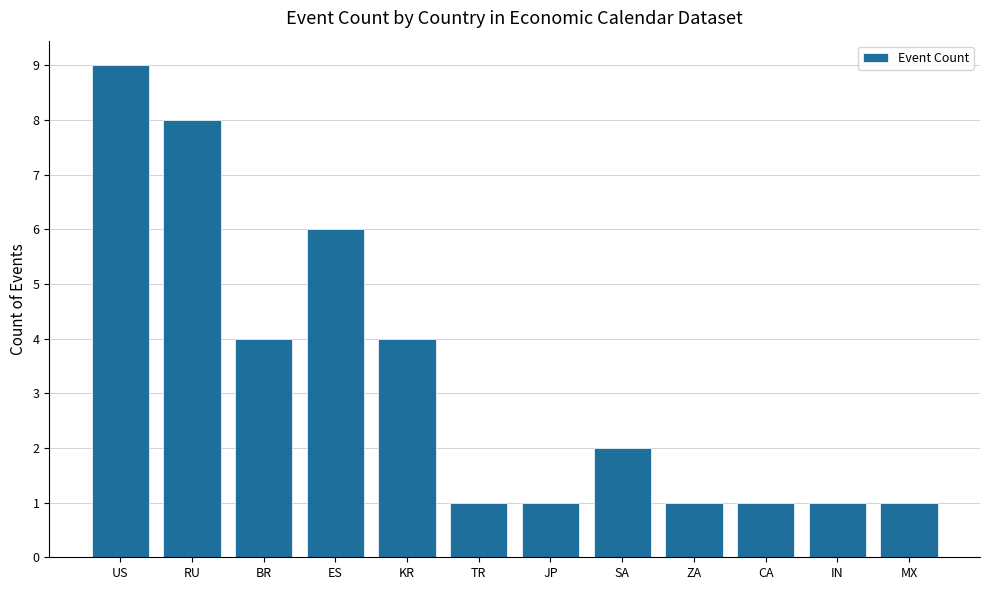

What is the change in value from KR to CA?

-3